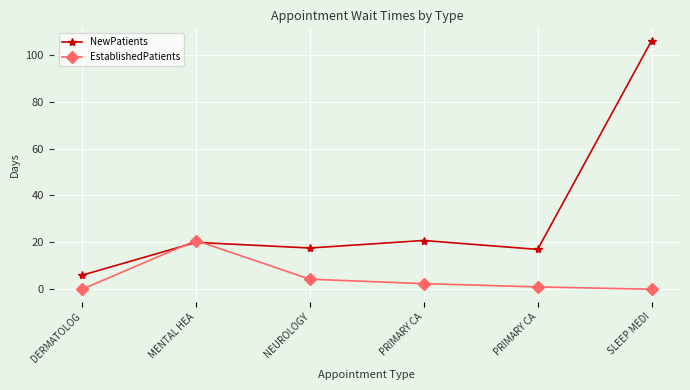

How many values in the EstablishedPatients series exceed 2?

3